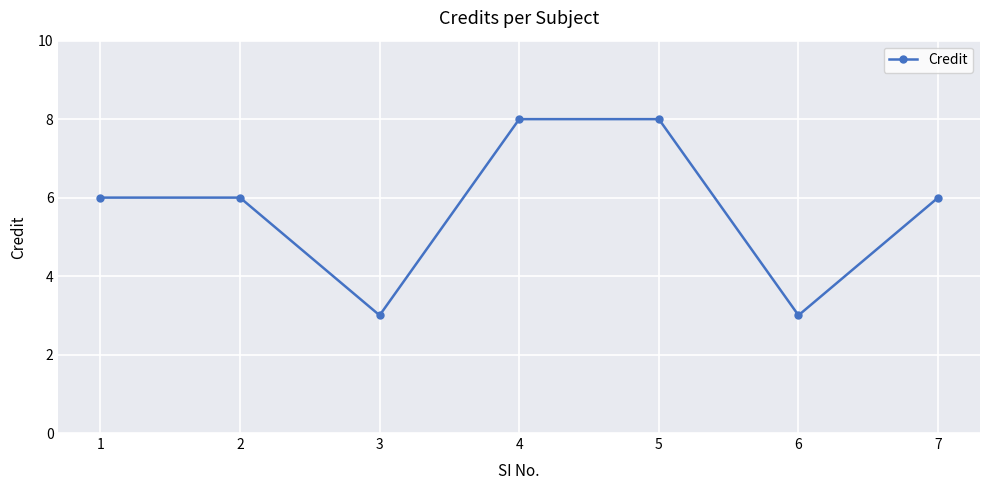

What is the maximum value shown in the chart?

8